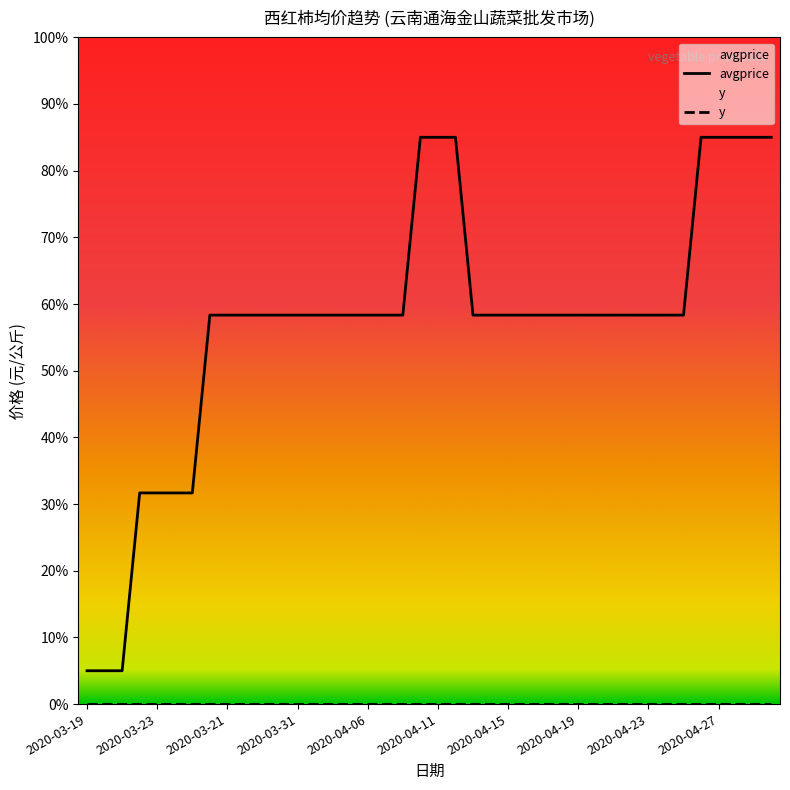

True or false: avgprice has a value of 58.3 at 26.

True